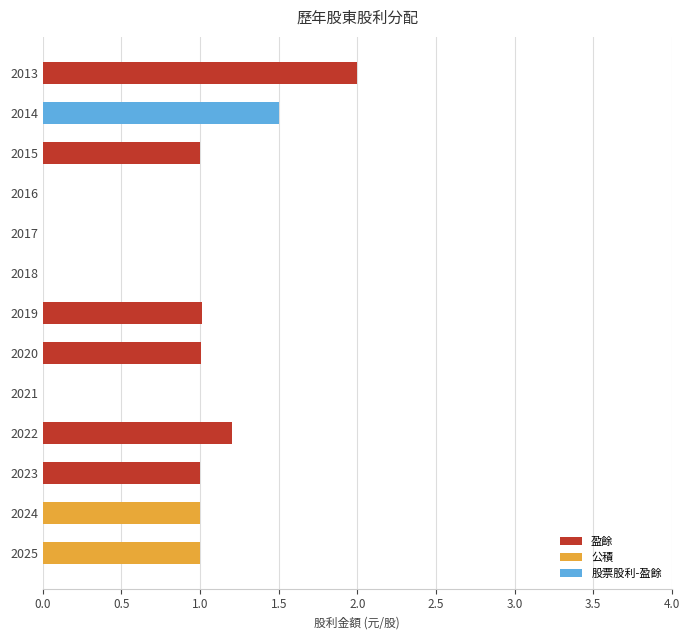

How many positive values does the 股票股利-盈餘 series have?

1